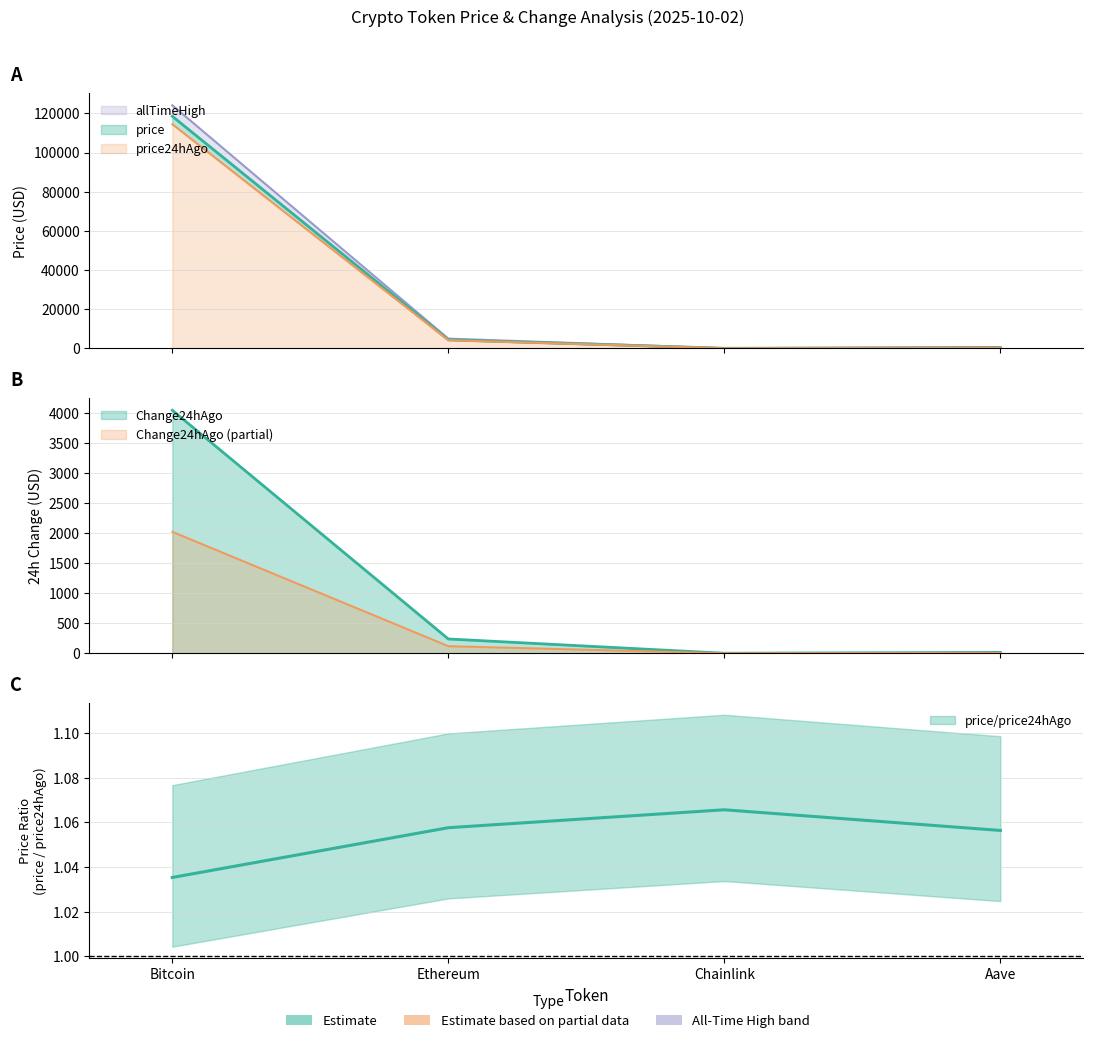

True or false: Change24hAgo and price cross at least once.

False